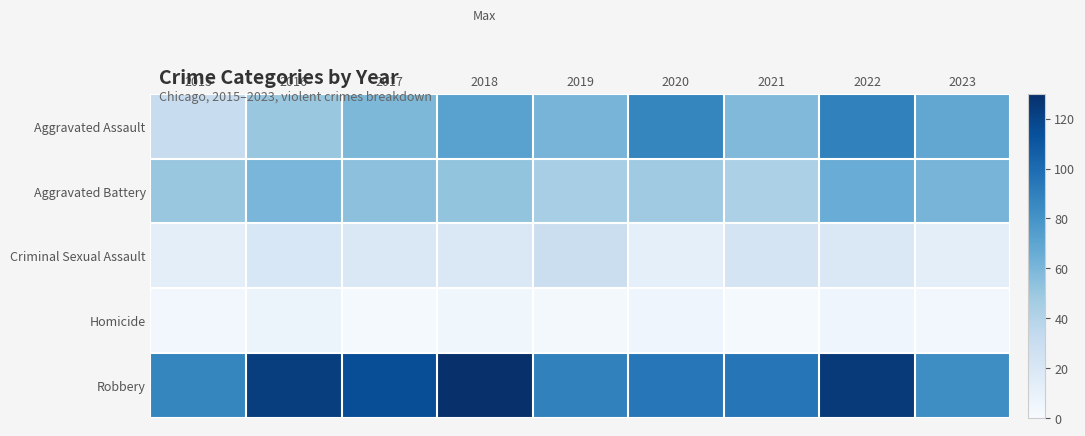

Reading left to right, list all the values displayed in this chart.

Aggravated Assault: 2015=31	2016=50	2017=59	2018=72	2019=61	2020=87	2021=58	2022=89	2023=69
Aggravated Battery: 2015=50	2016=60	2017=54	2018=52	2019=45	2020=48	2021=43	2022=66	2023=61
Criminal Sexual Assault: 2015=13	2016=20	2017=19	2018=19	2019=29	2020=12	2021=23	2022=19	2023=13
Homicide: 2015=4	2016=8	2017=2	2018=5	2019=3	2020=6	2021=2	2022=6	2023=4
Robbery: 2015=87	2016=123	2017=115	2018=130	2019=89	2020=94	2021=95	2022=125	2023=83